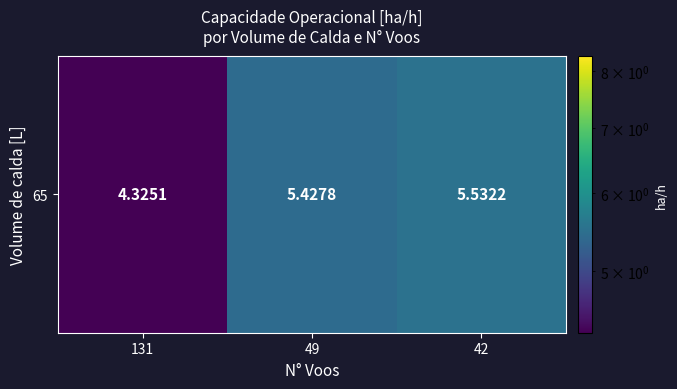

List the labels in order of value, largest first.

42, 49, 131